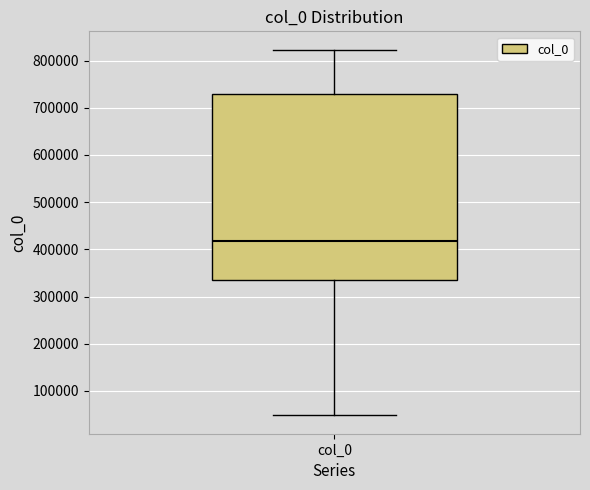

Where is the lower edge of the box for col_0 on the y-axis? The values are not printed on the chart, so give them approximately, as read against the axis.

340000